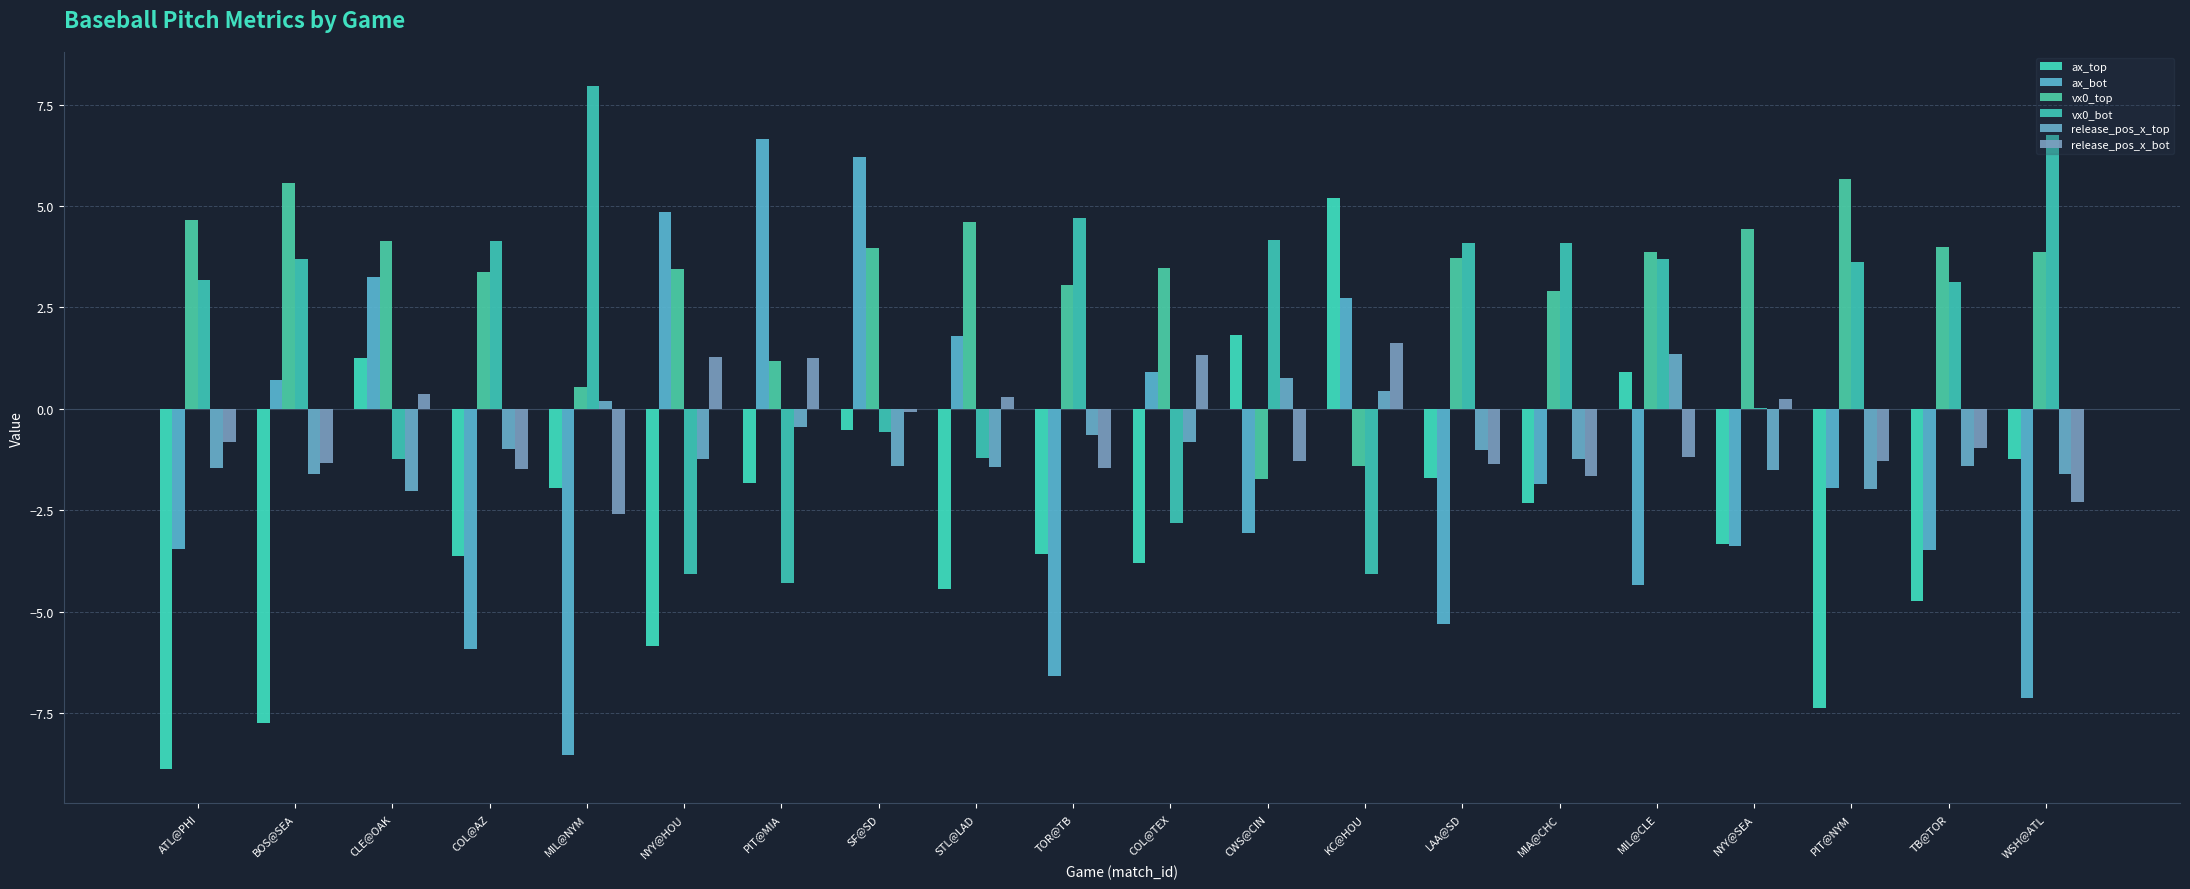

Where does the release_pos_x_top series first go above -1?

COL@AZ